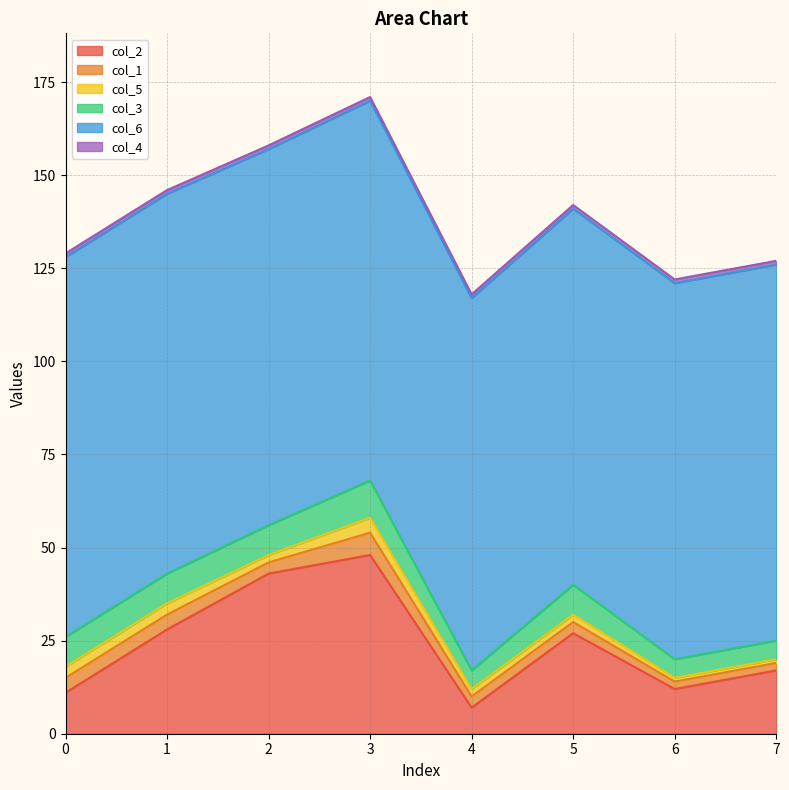

Reading left to right, what are all the values shown in this chart?

col_2: 11	28	43	48	7	27	12	17
col_1: 4	4	3	6	3	3	2	2
col_5: 3	3	2	4	2	2	1	1
col_3: 8	8	8	10	5	8	5	5
col_6: 102	102	101	102	100	101	101	101
col_4: 1	1	1	1	1	1	1	1